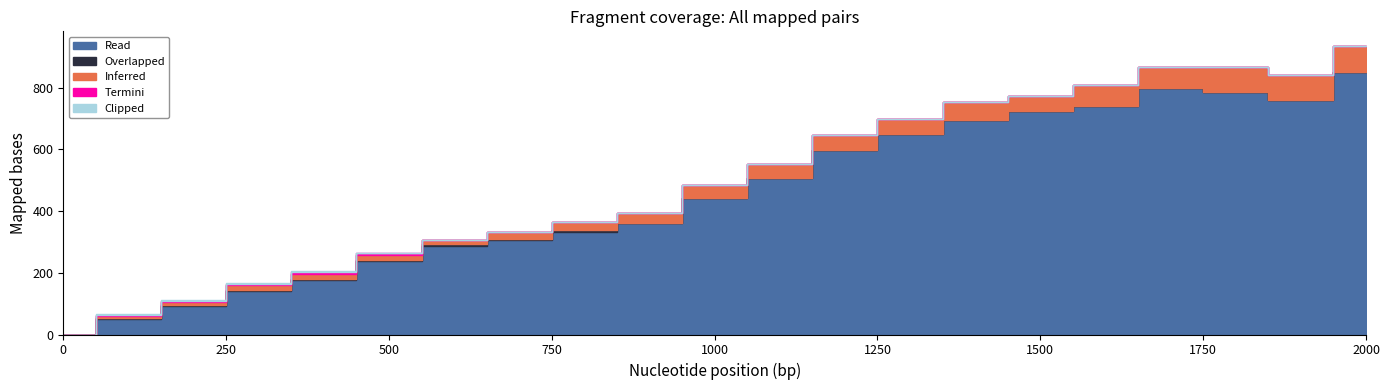

Where do Termini and Clipped first cross each other?

100 and 200